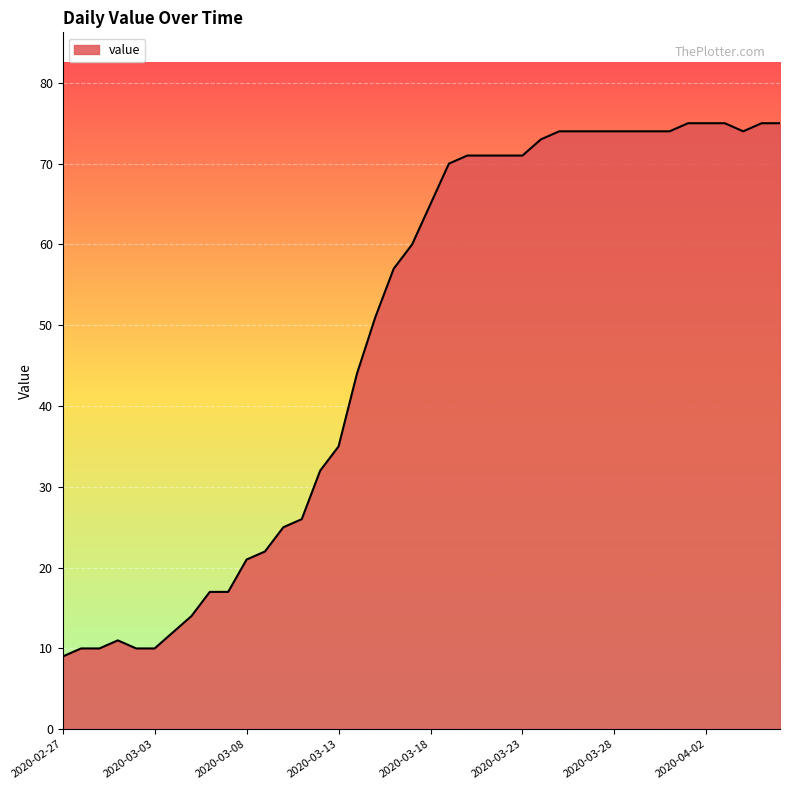

What is the maximum value shown in the chart?

75